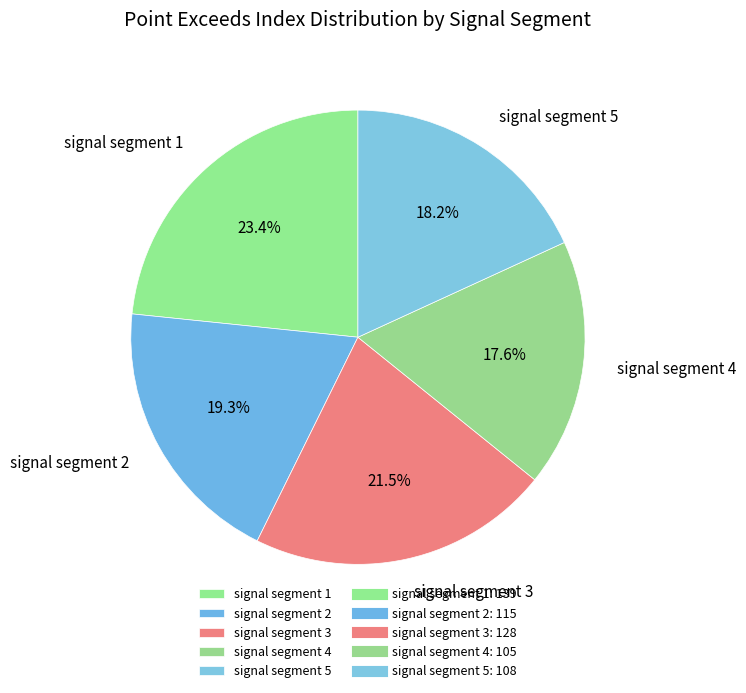

To the nearest percent, what portion does signal segment 2 represent?

19%